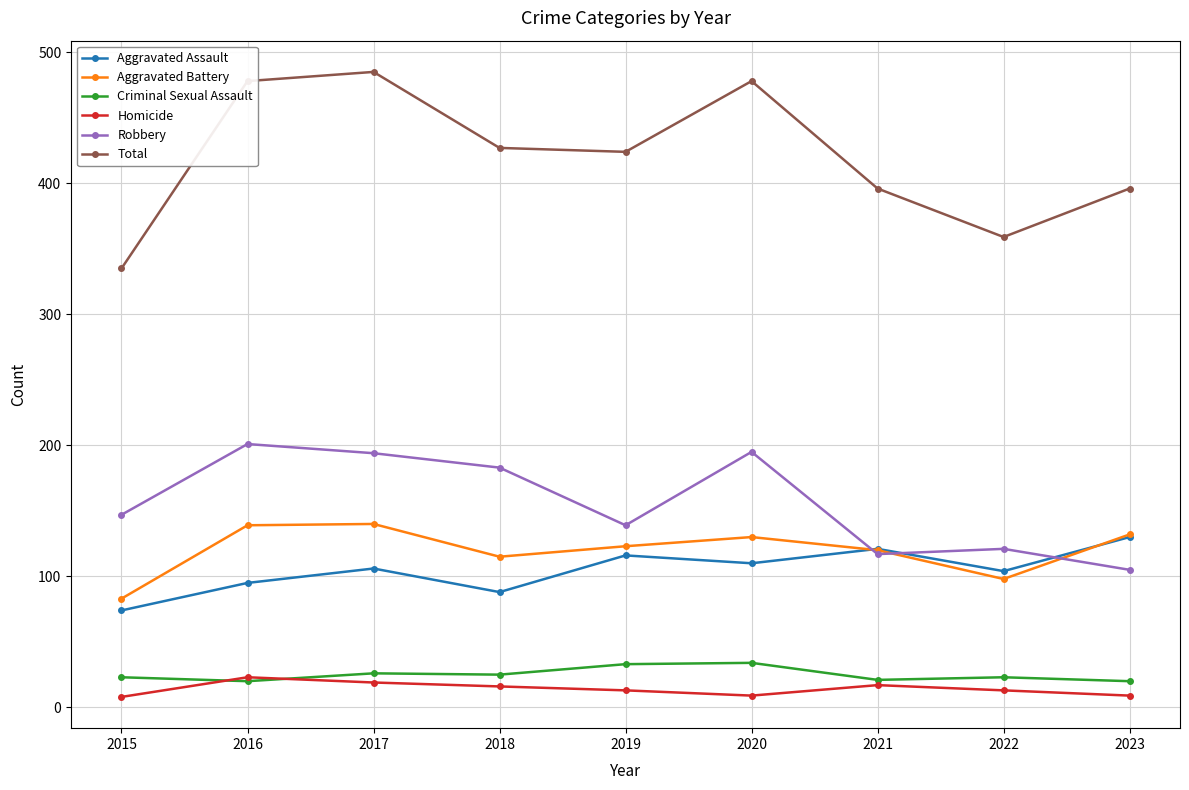

List the series in order of their peak value, lowest first.

Homicide, Criminal Sexual Assault, Aggravated Assault, Aggravated Battery, Robbery, Total